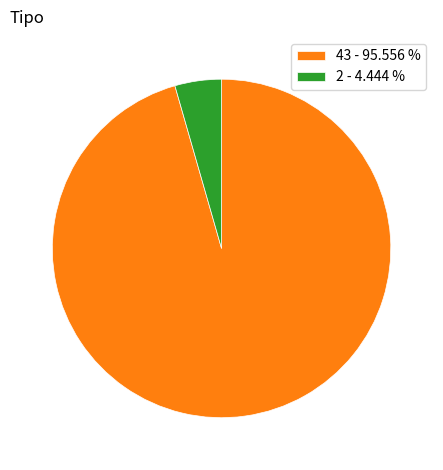

How many segments does this pie chart have?

2